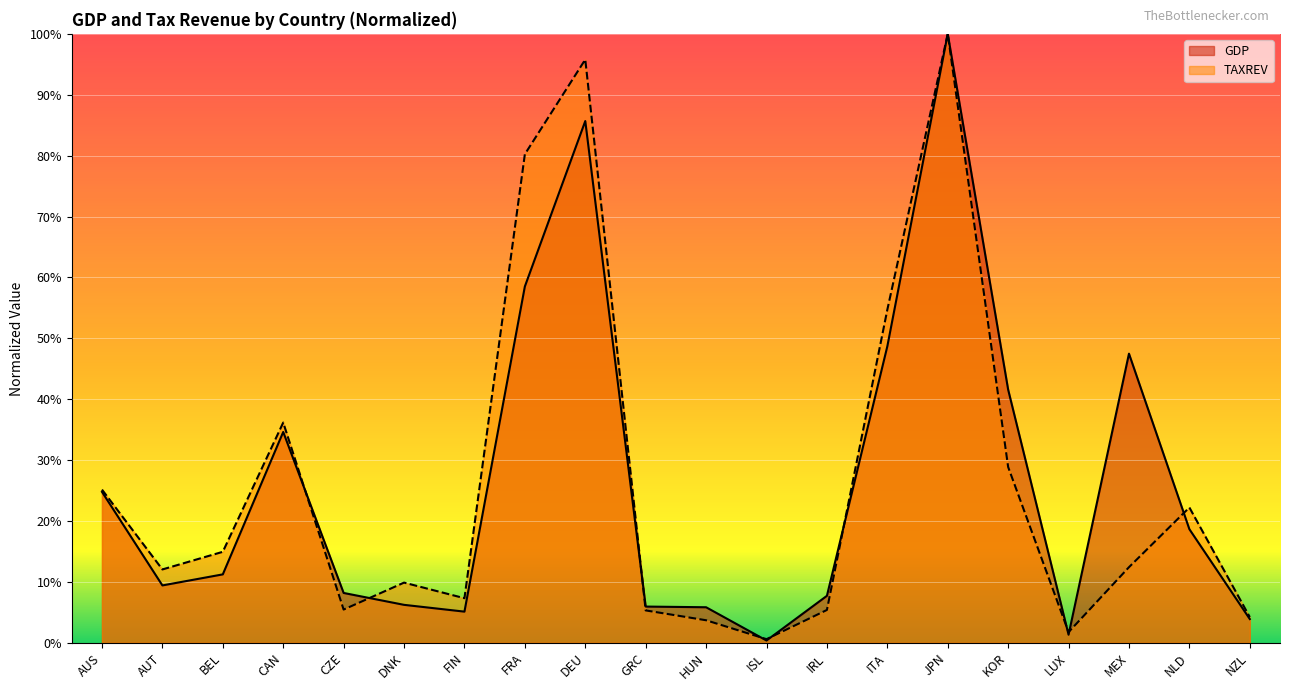

At how many categories does at least one series exceed 0?

20